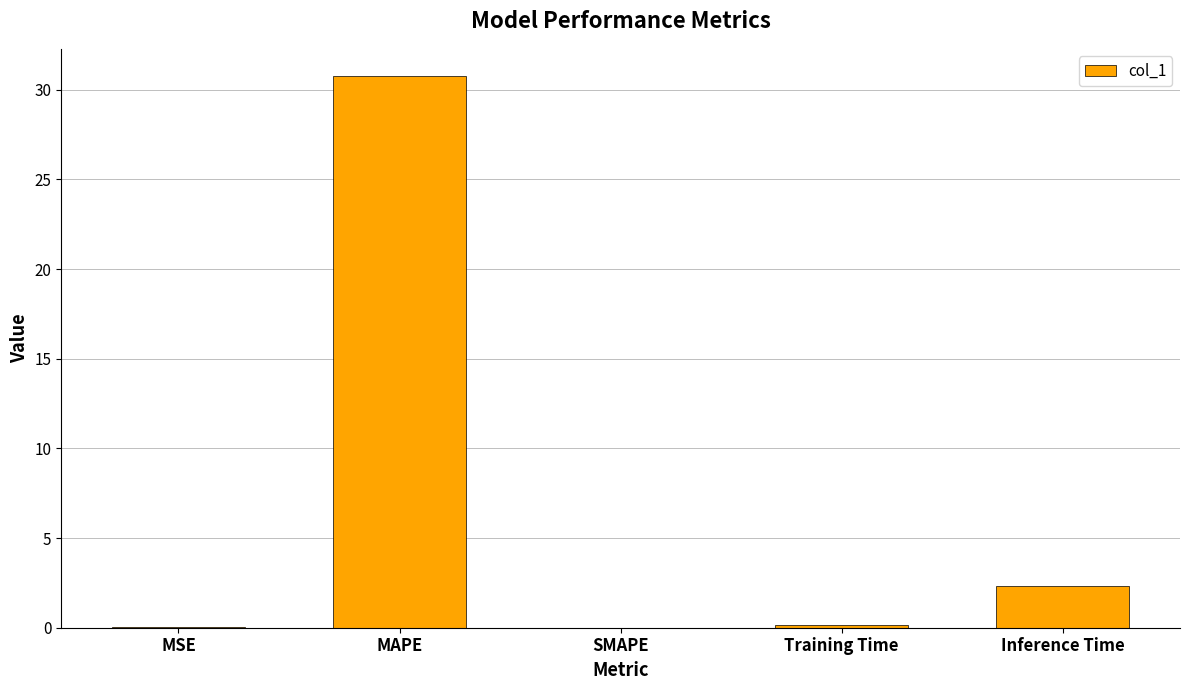

Which category has the highest value across all series?

MAPE